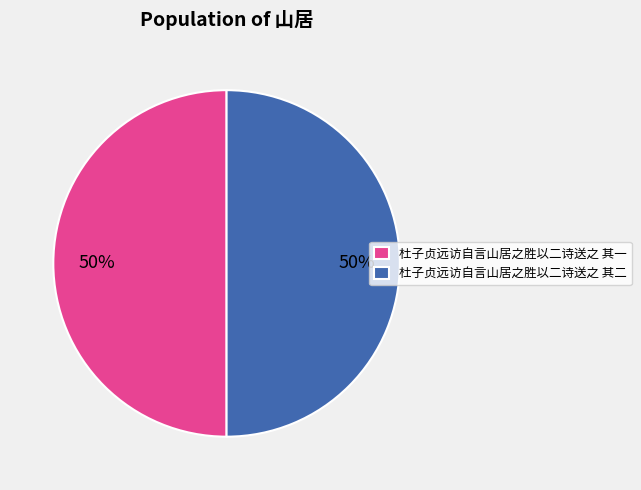

Count the number of slices in the pie.

2